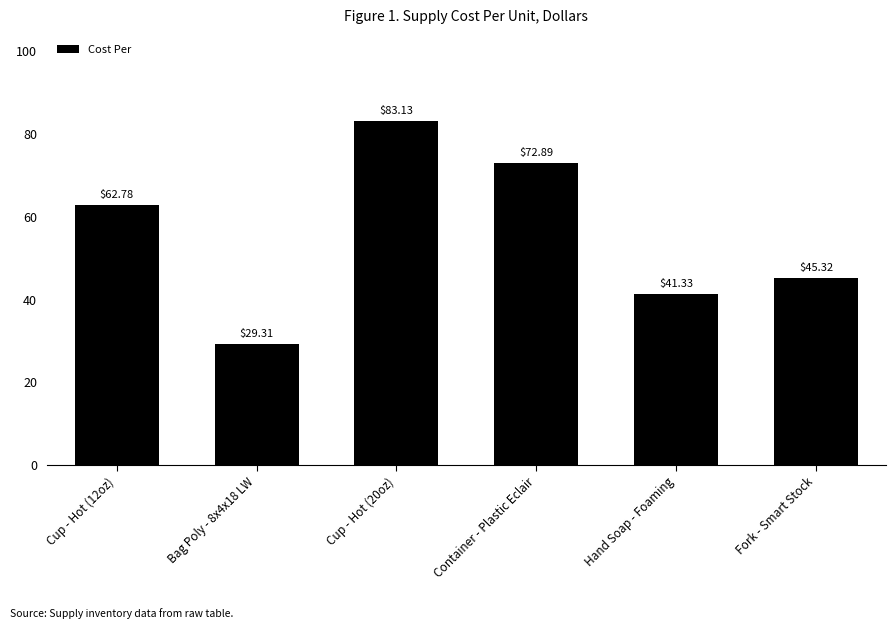

What is the approximate value at Cup - Hot (12oz)?

62.8